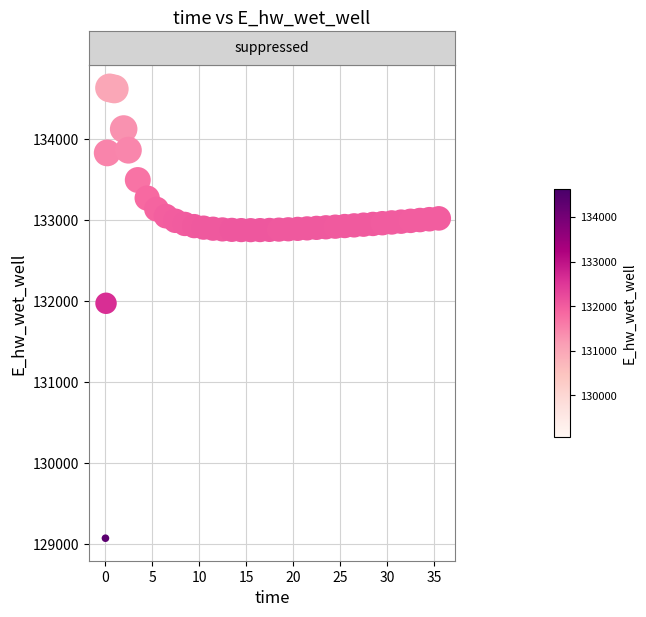

What Y value in the scatter plot is closest to 131849?

131970.0